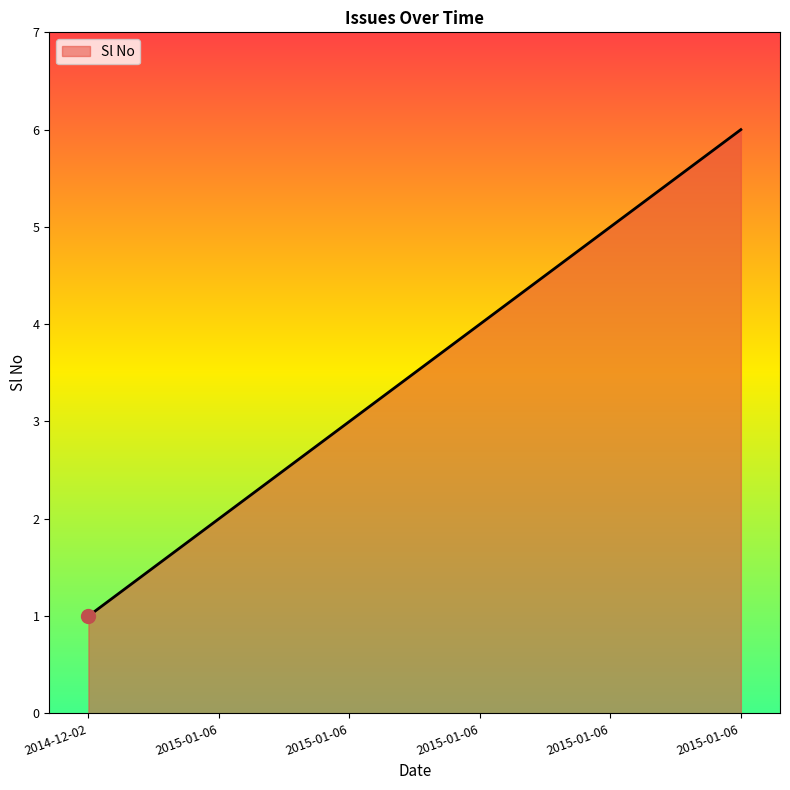

How many values are below 4?

3